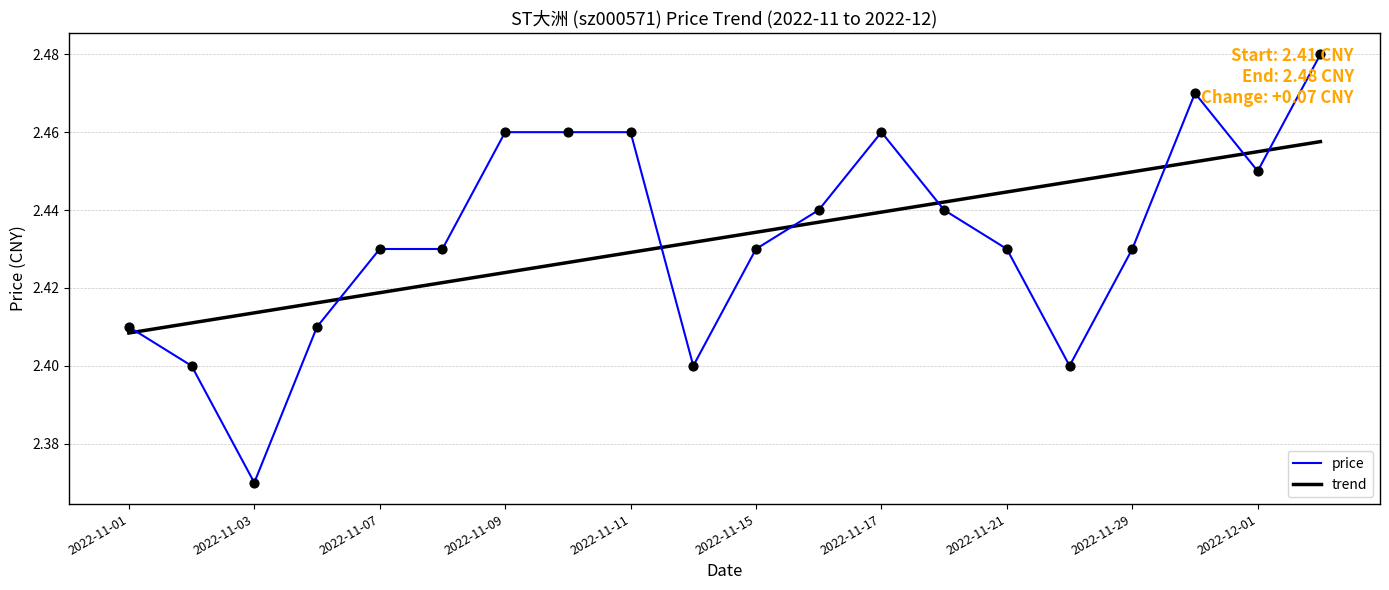

List the series in order of their peak value, highest first.

price, trend